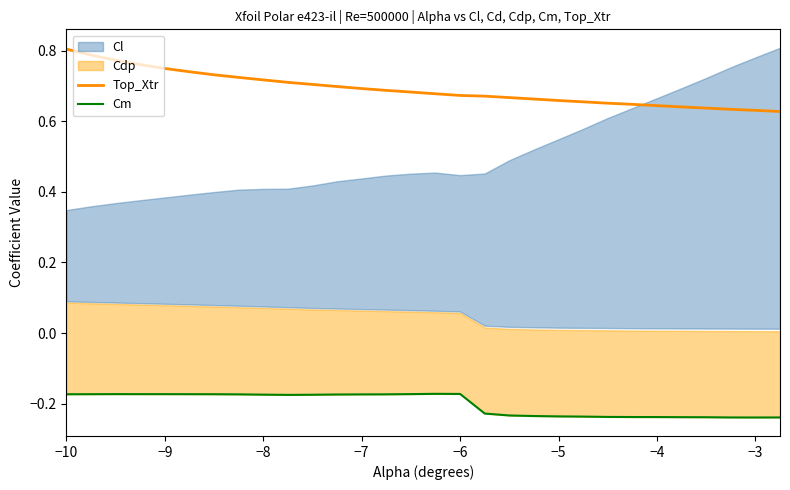

True or false: Top_Xtr has a value of 0.2 at −4.

False